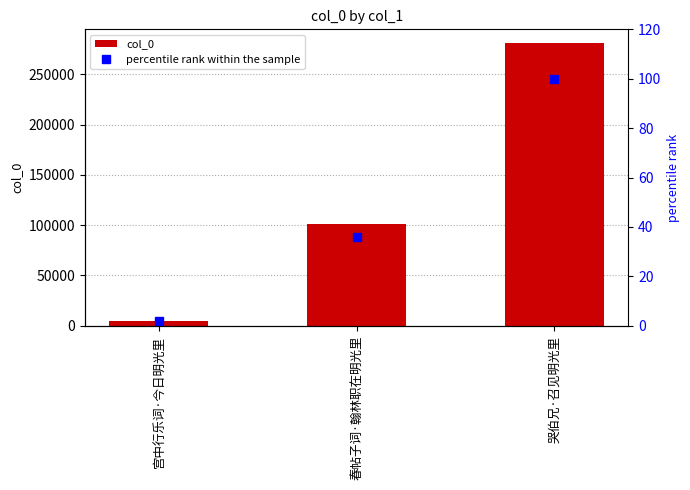

Rank the series by their maximum value, from highest to lowest.

col_0, percentile rank within the sample